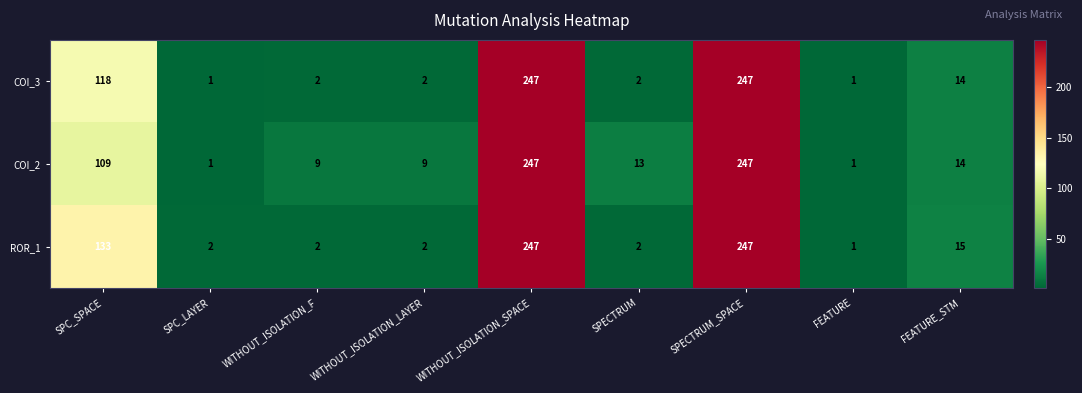

At how many categories does at least one series exceed 45?

3